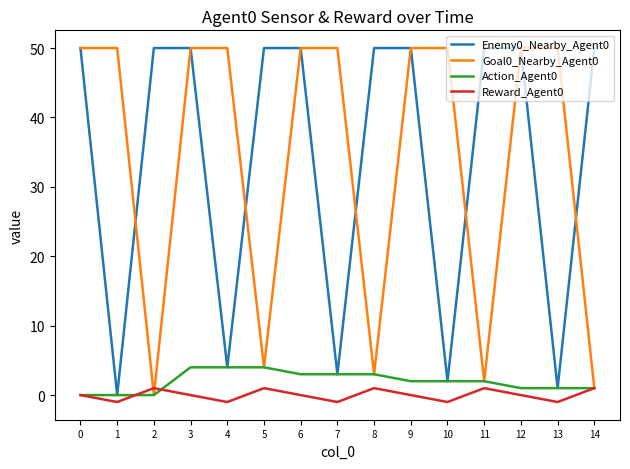

Is the value of Goal0_Nearby_Agent0 at 2 greater than the value of Action_Agent0 at 10?

No